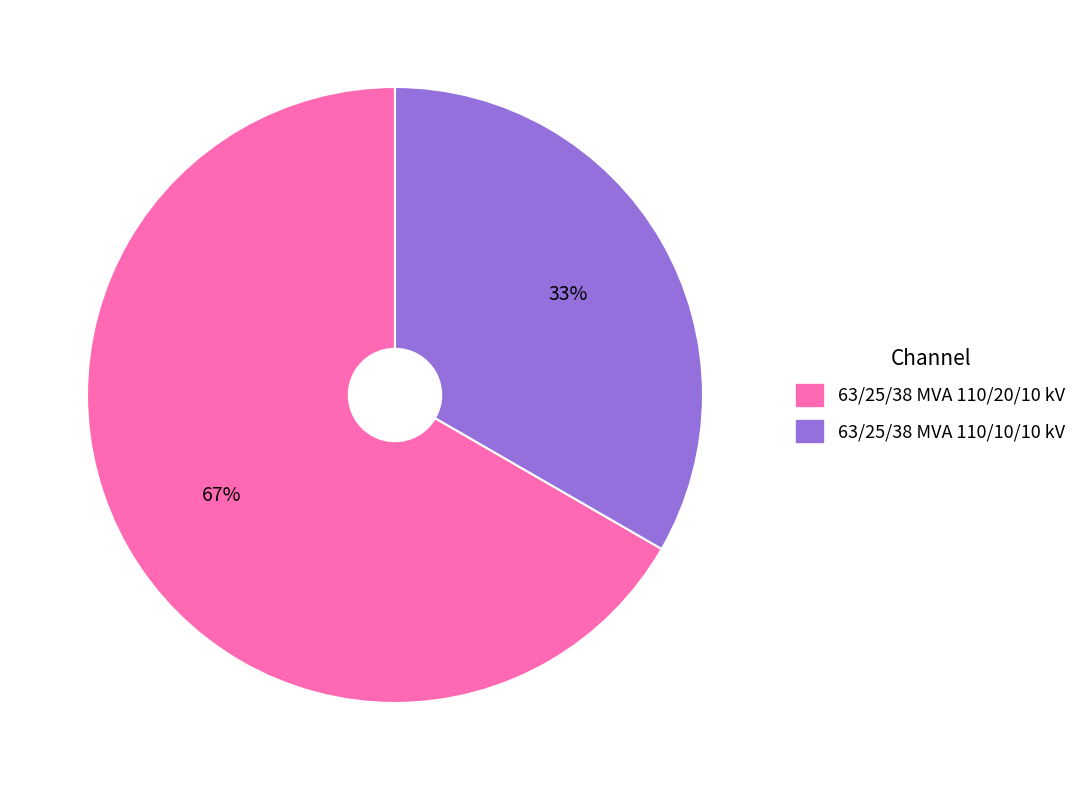

Rank the categories by value from highest to lowest.

63/25/38 MVA 110/20/10 kV, 63/25/38 MVA 110/10/10 kV